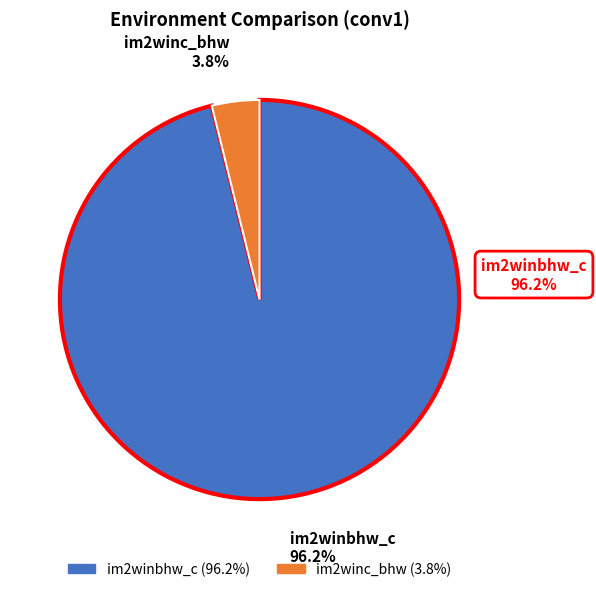

Between im2winc_bhw and im2winbhw_c, which is larger?

im2winbhw_c